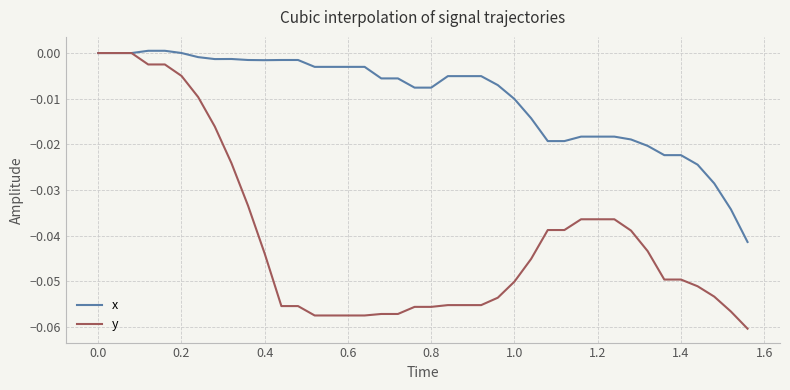

Which series has the widest spread of values?

y